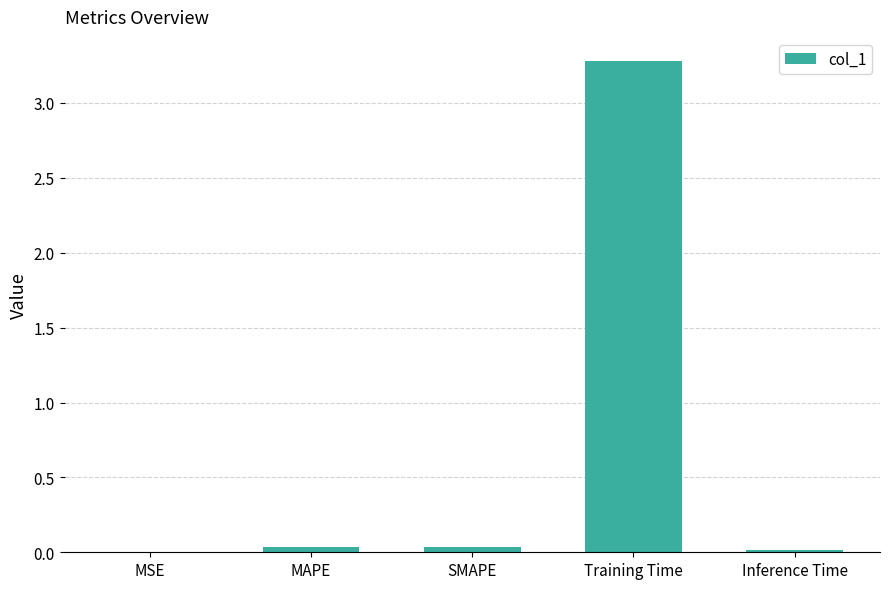

What is the greatest value displayed?

3.3